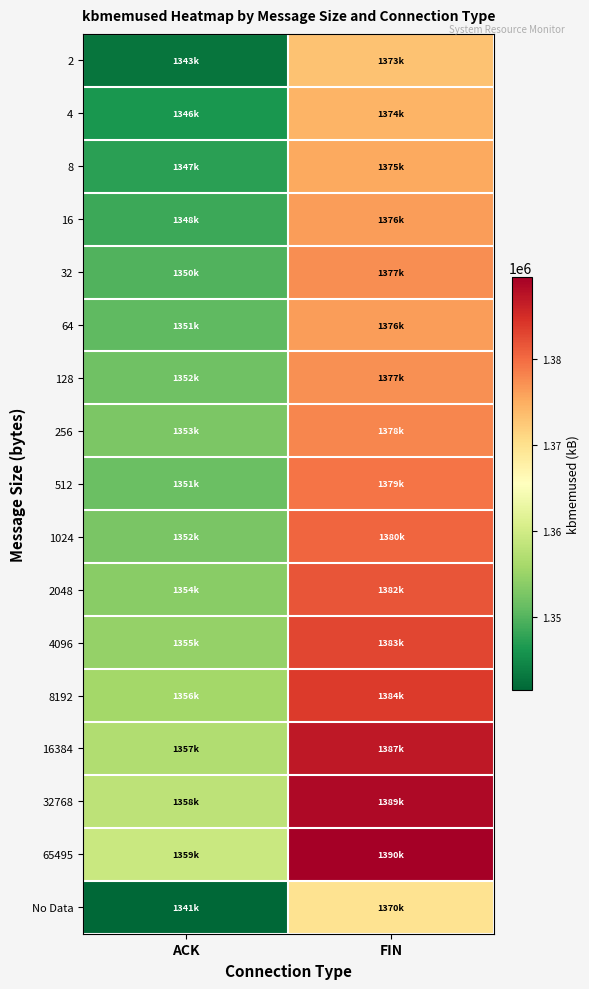

Rank the series at ACK from lowest to highest value.

No Data, 2, 4, 8, 16, 32, 64, 512, 128, 1024, 256, 2048, 4096, 8192, 16384, 32768, 65495